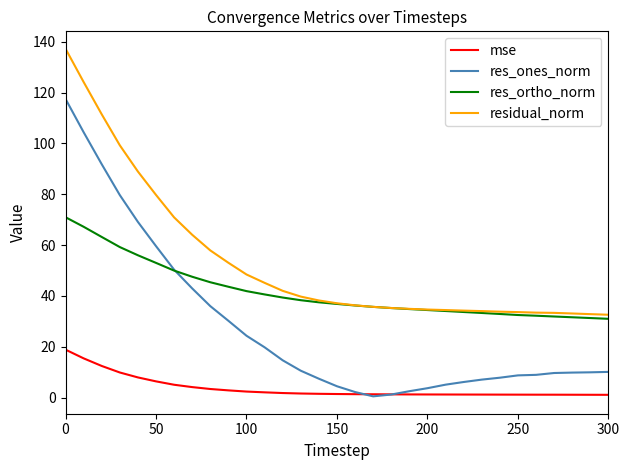

True or false: mse and res_ortho_norm cross at least once.

False